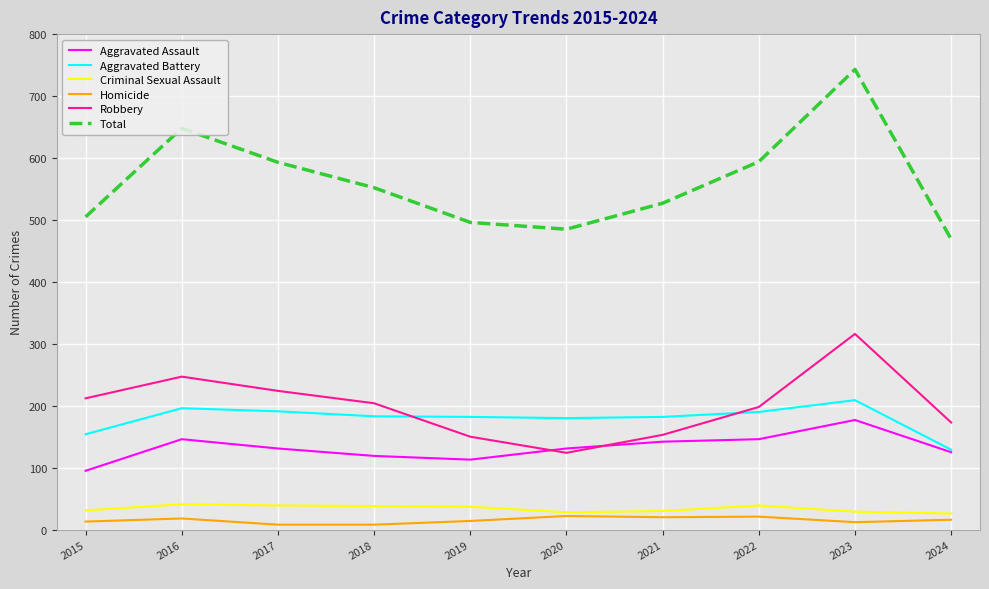

True or false: Aggravated Battery and Total cross at least once.

False